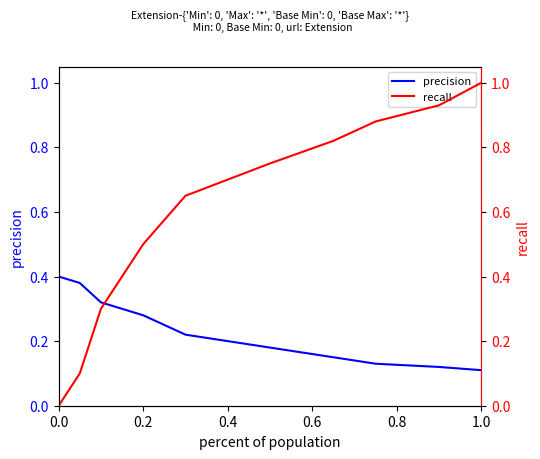

What is the average value of the precision series?

0.2